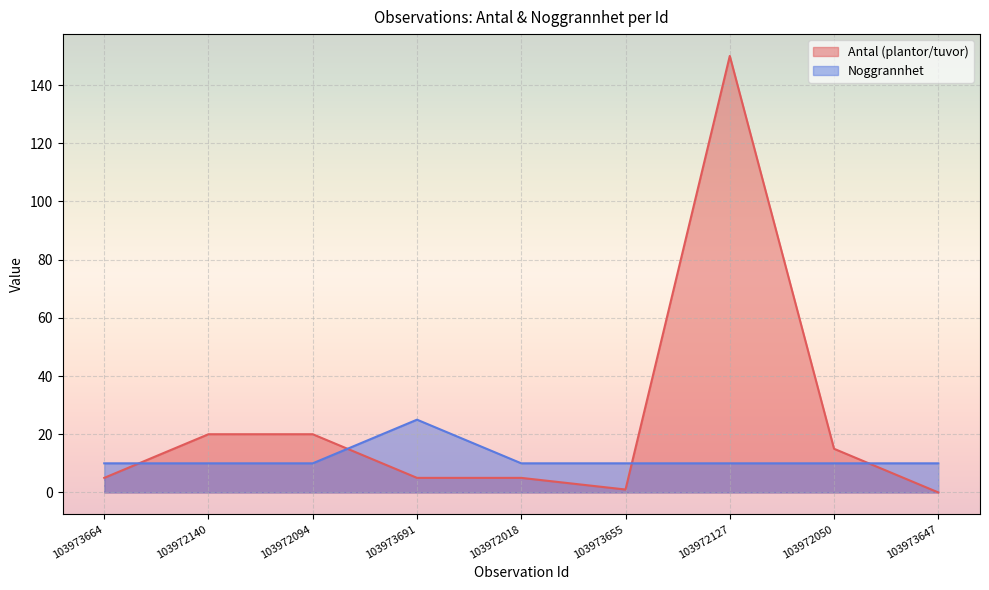

At which category is the sum across all series the highest?

103972127